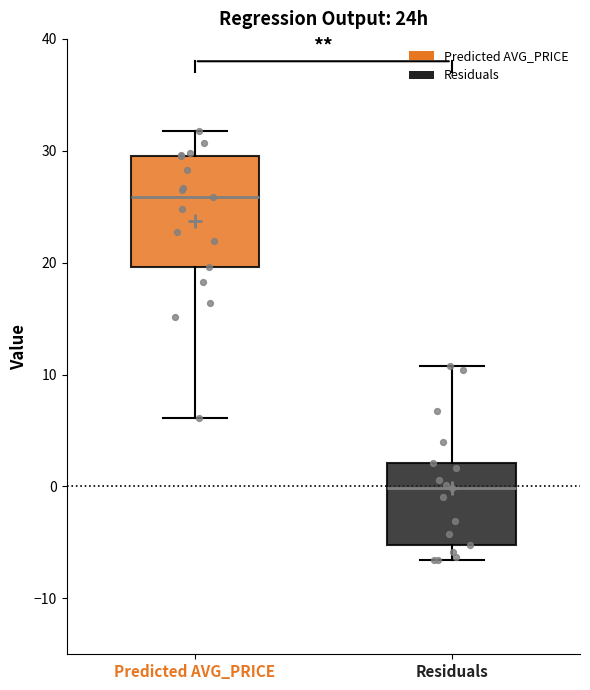

Where is the upper edge of the box for Predicted AVG_PRICE on the y-axis? The values are not printed on the chart, so give them approximately, as read against the axis.

29